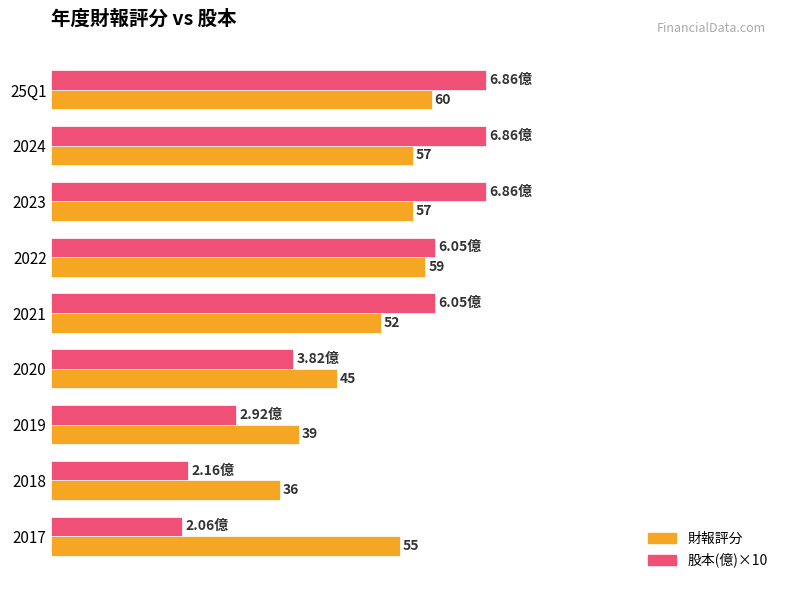

At which category is the sum across all series the highest?

25Q1